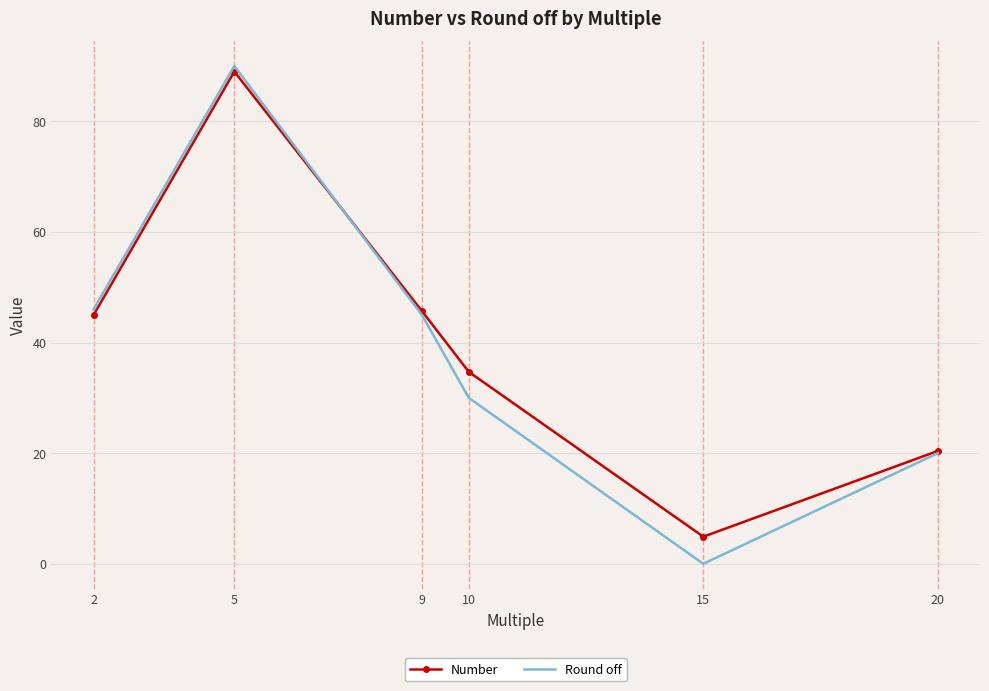

What is the total value across all series at 9?

90.7